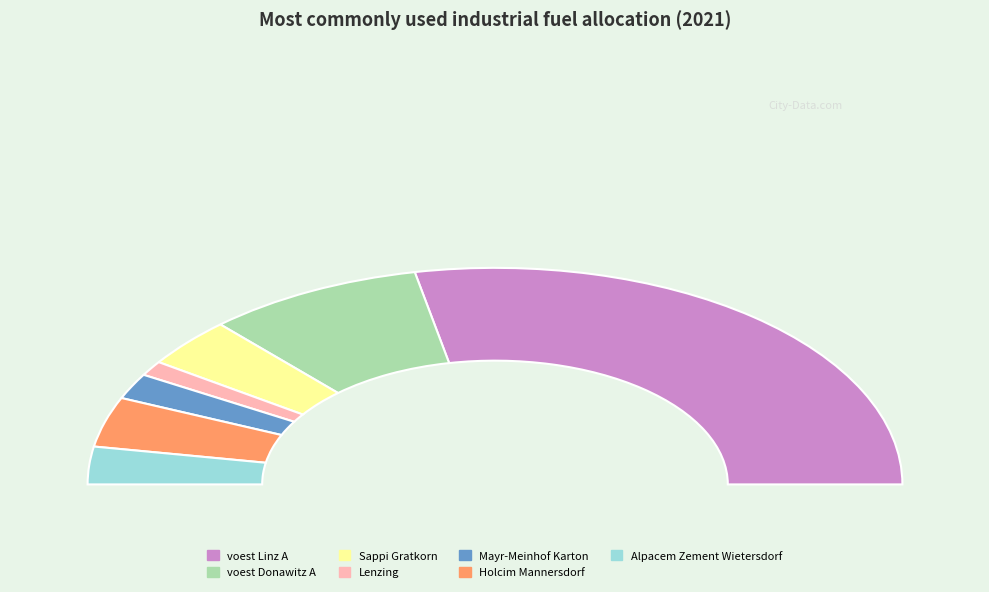

True or false: voest Linz A accounts for 56% of the total.

True